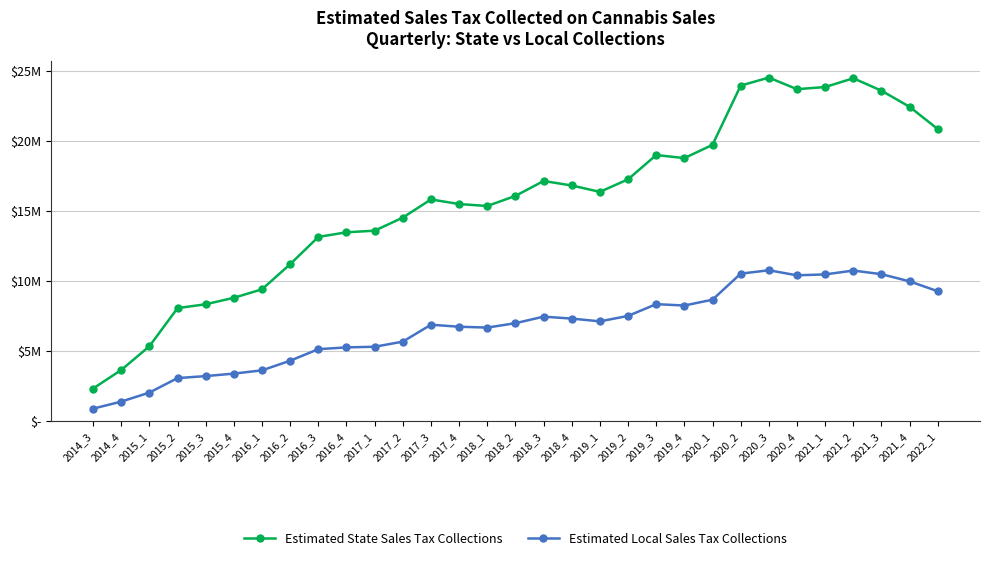

At which category does Estimated State Sales Tax Collections reach its first local peak?

2017_3